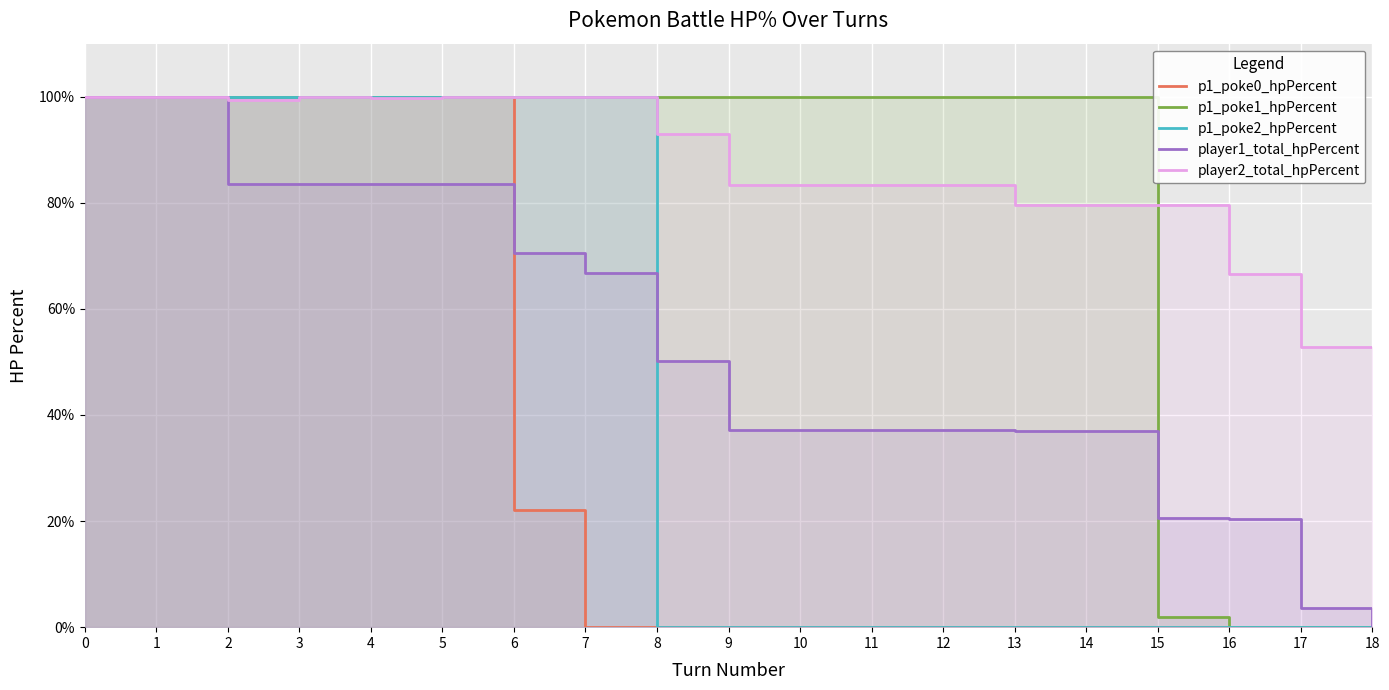

What is the difference between the second highest and minimum values in the p1_poke0_hpPercent series?

100.0